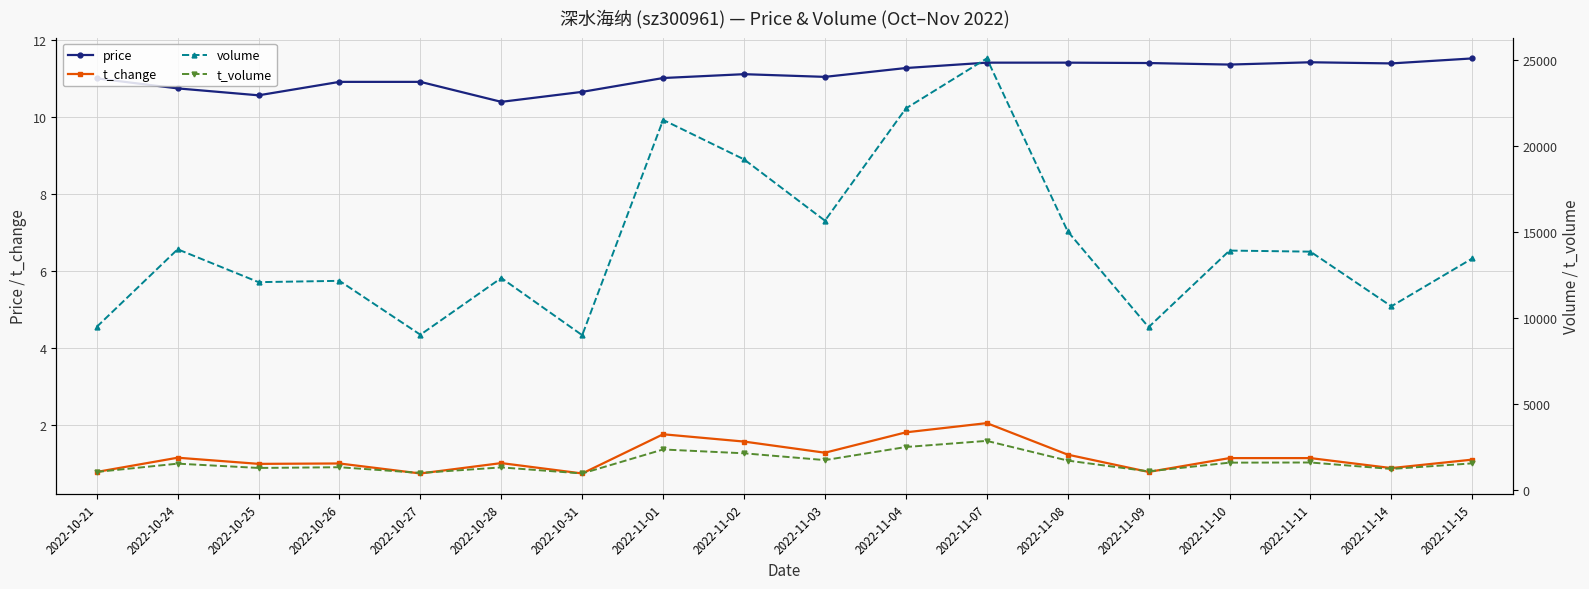

True or false: t_volume and price cross at least once.

False